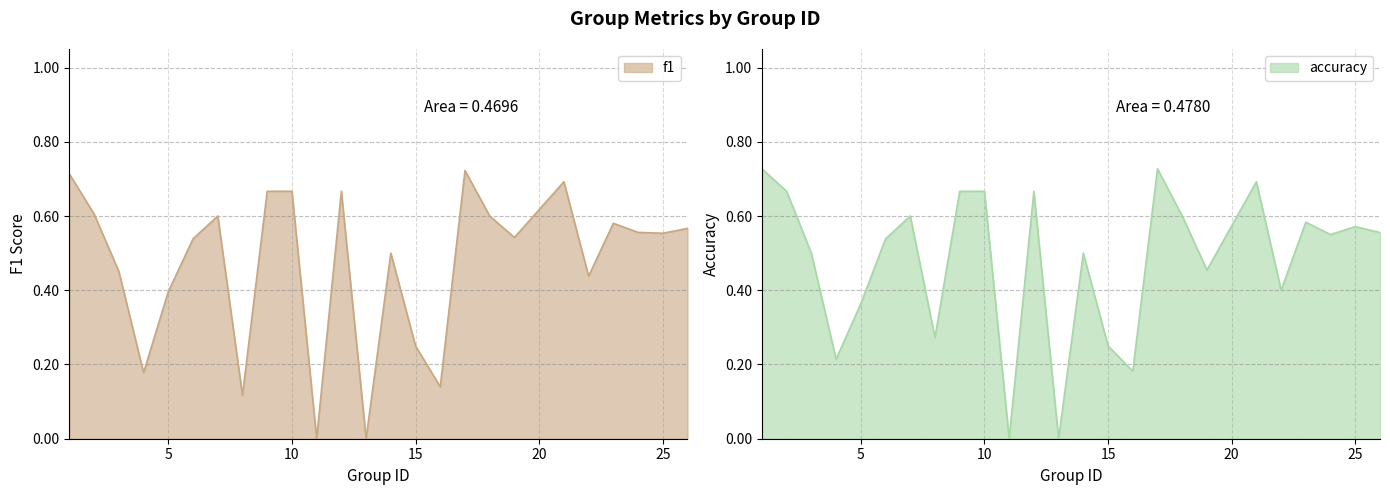

How many lines are shown in the chart?

2